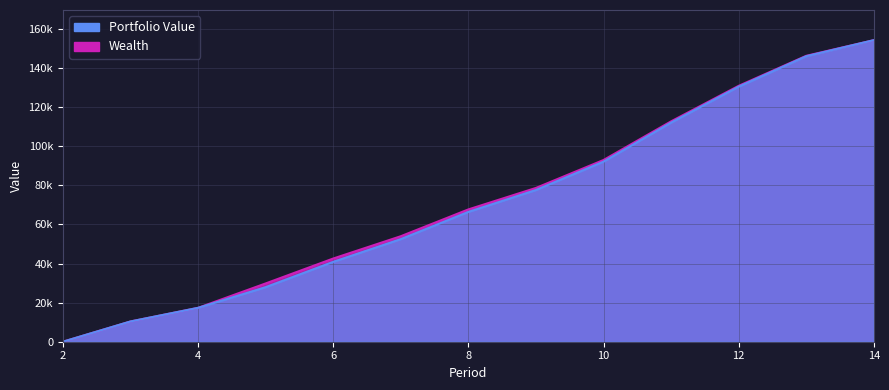

Which has a higher value, 8 or 12?

12